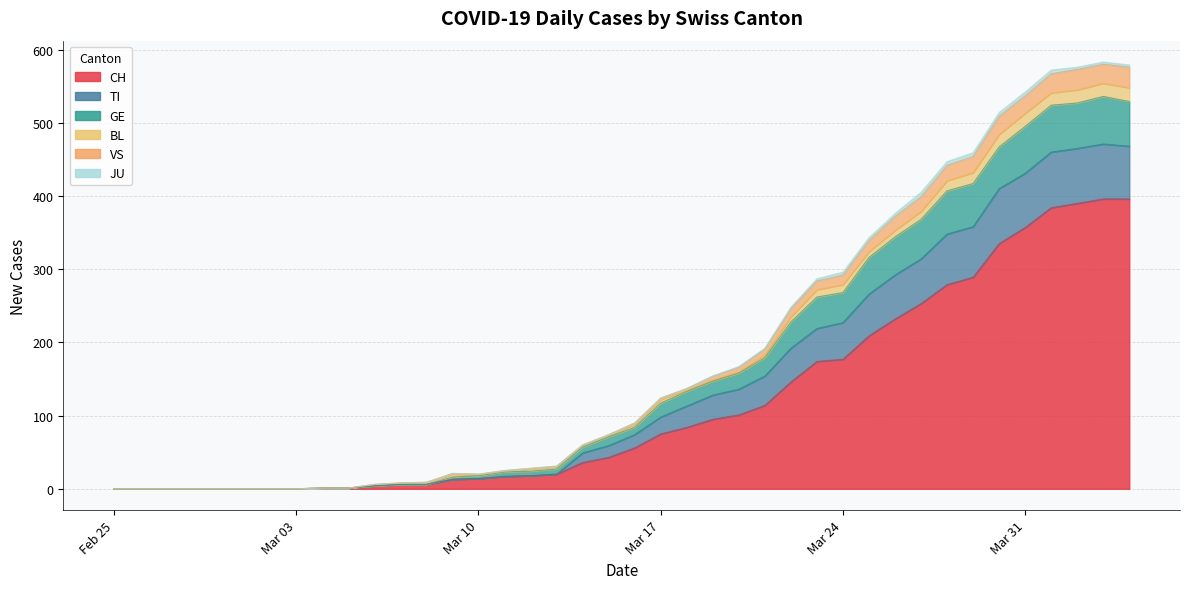

What are all the series names shown in the legend?

CH, TI, GE, BL, VS, JU